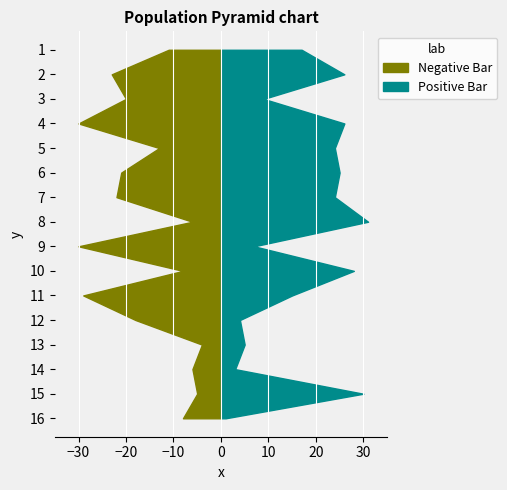

Reading right to left, what are all the values shown in this chart?

source_state: 15	15	14	14	13	13	12	12	11	11	10	10	9	9	8	8	7	7	6	6	5	5	4	4	3	3	2	2	1	1	0	0
destination_state: 8	1	5	30	6	3	4	5	18	4	29	15	8	28	30	7	6	31	22	24	21	25	13	24	30	26	20	9	23	26	11	17